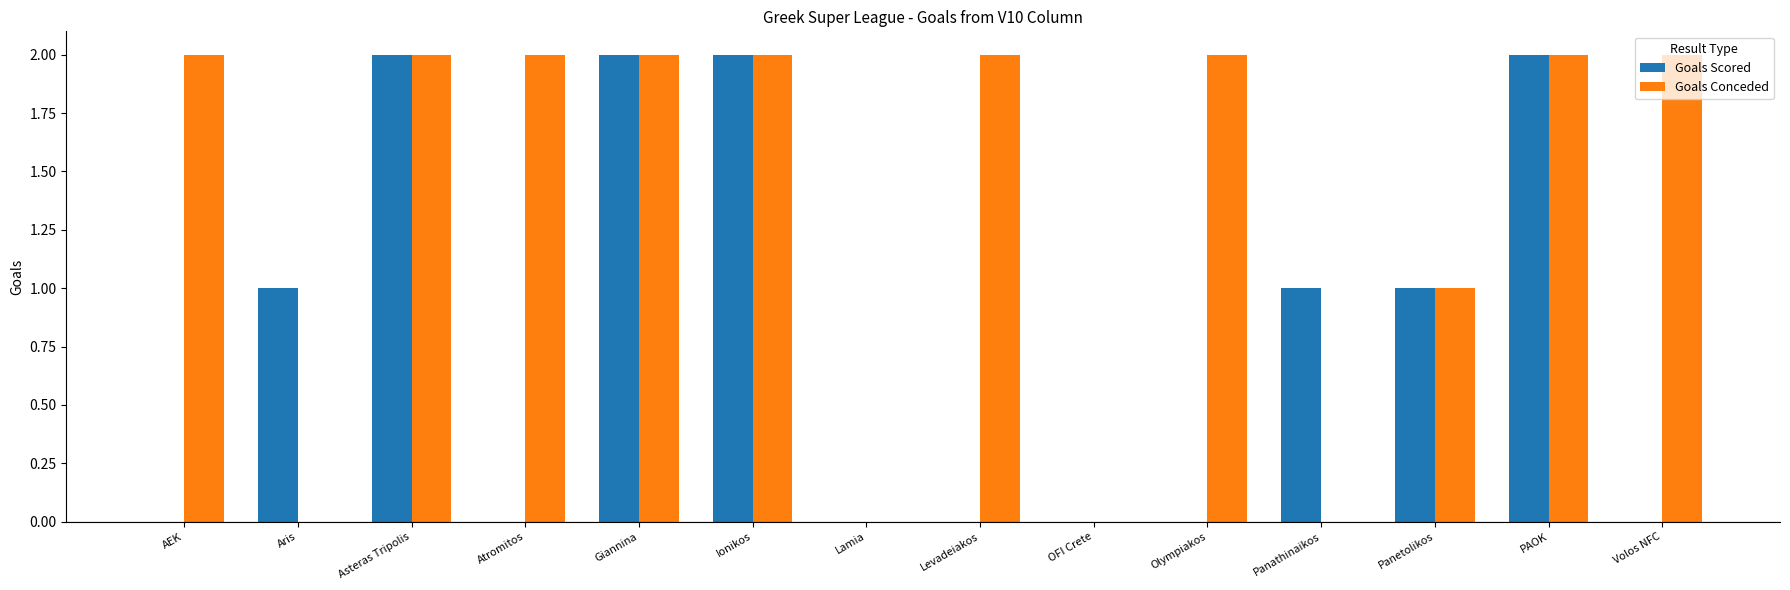

Reading left to right, list all the values displayed in this chart.

Goals Scored: AEK=0	Aris=1	Asteras Tripolis=2	Atromitos=0	Giannina=2	Ionikos=2	Lamia=0	Levadeiakos=0	OFI Crete=0	Olympiakos=0	Panathinaikos=1	Panetolikos=1	PAOK=2	Volos NFC=0
Goals Conceded: AEK=2	Aris=0	Asteras Tripolis=2	Atromitos=2	Giannina=2	Ionikos=2	Lamia=0	Levadeiakos=2	OFI Crete=0	Olympiakos=2	Panathinaikos=0	Panetolikos=1	PAOK=2	Volos NFC=2